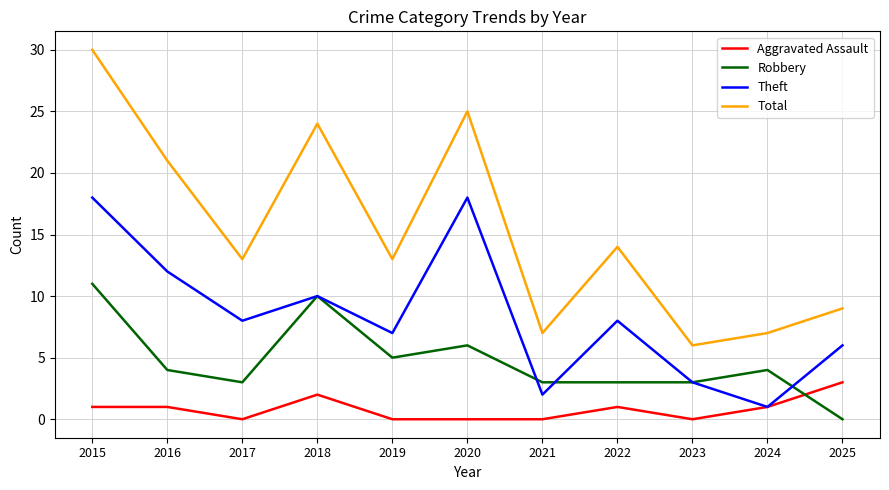

Reading left to right, what are all the values shown in this chart?

Aggravated Assault: 2015=1	2016=1	2017=0	2018=2	2019=0	2020=0	2021=0	2022=1	2023=0	2024=1	2025=3
Robbery: 2015=11	2016=4	2017=3	2018=10	2019=5	2020=6	2021=3	2022=3	2023=3	2024=4	2025=0
Theft: 2015=18	2016=12	2017=8	2018=10	2019=7	2020=18	2021=2	2022=8	2023=3	2024=1	2025=6
Total: 2015=30	2016=21	2017=13	2018=24	2019=13	2020=25	2021=7	2022=14	2023=6	2024=7	2025=9